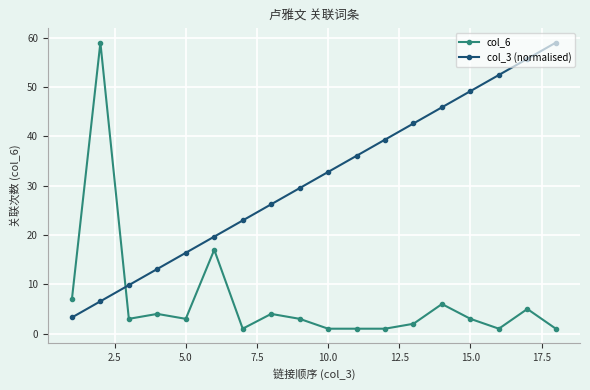

True or false: col_3 (normalised) and col_6 intersect in this chart.

True